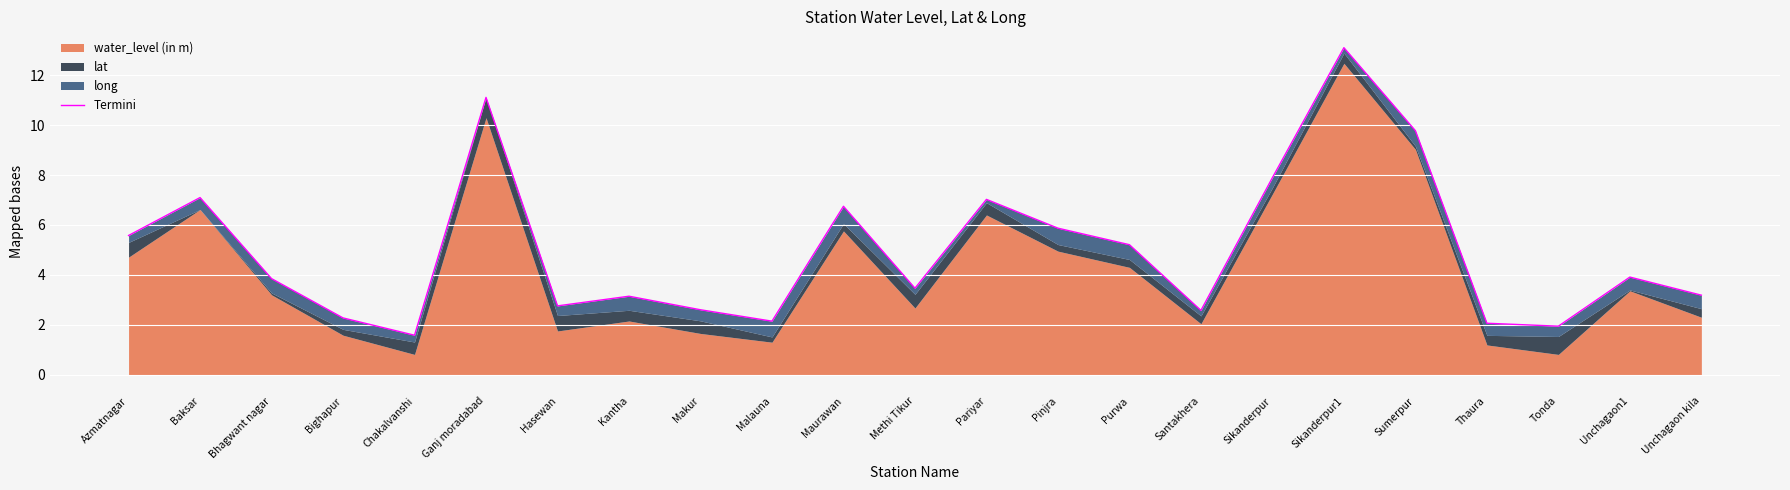

List the labels in order of value, smallest first.

Chakalvanshi, Tonda, Thaura, Malauna, Bighapur, Santakhera, Makur, Hasewan, Kantha, Unchagaon kila, Methi Tikur, Bhagwant nagar, Unchagaon1, Purwa, Azmatnagar, Pinjra, Maurawan, Pariyar, Baksar, Sikanderpur, Sumerpur, Ganj moradabad, Sikanderpur1